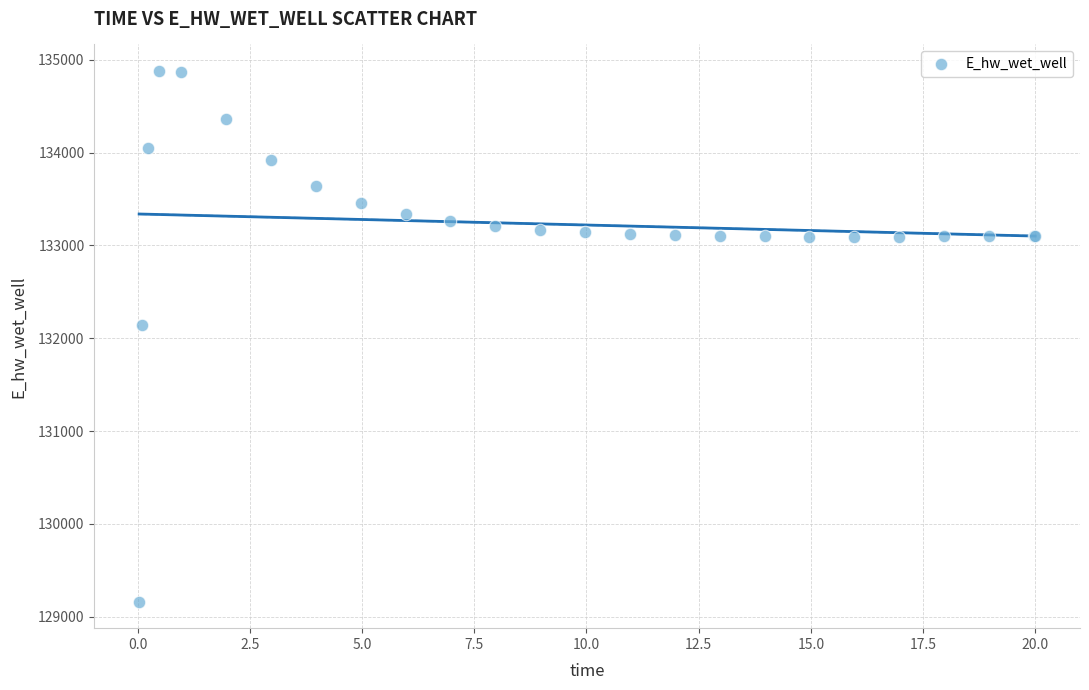

What Y value in the scatter plot is closest to 132021?

132146.3